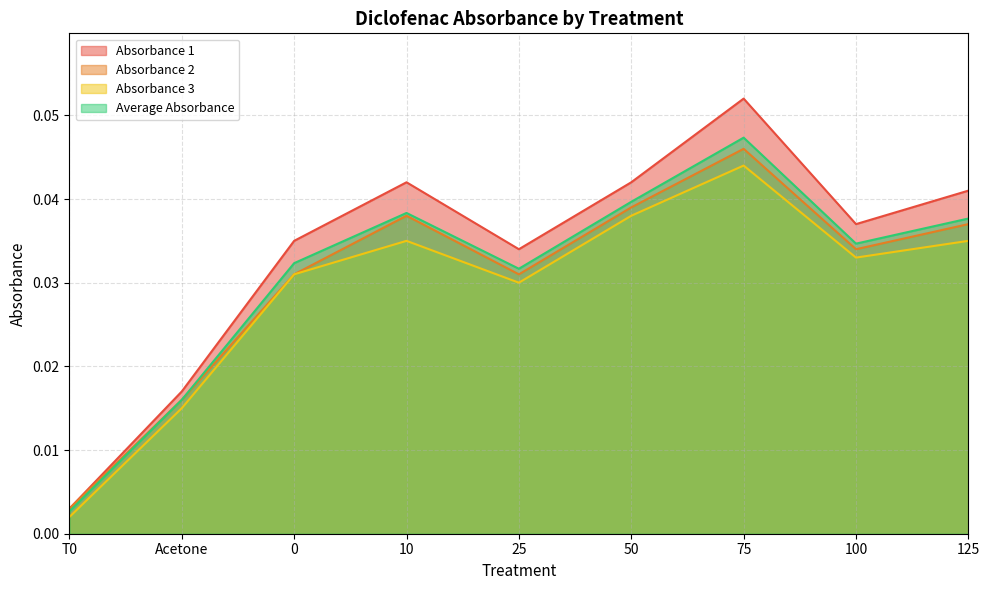

What position from the left is 10?

4